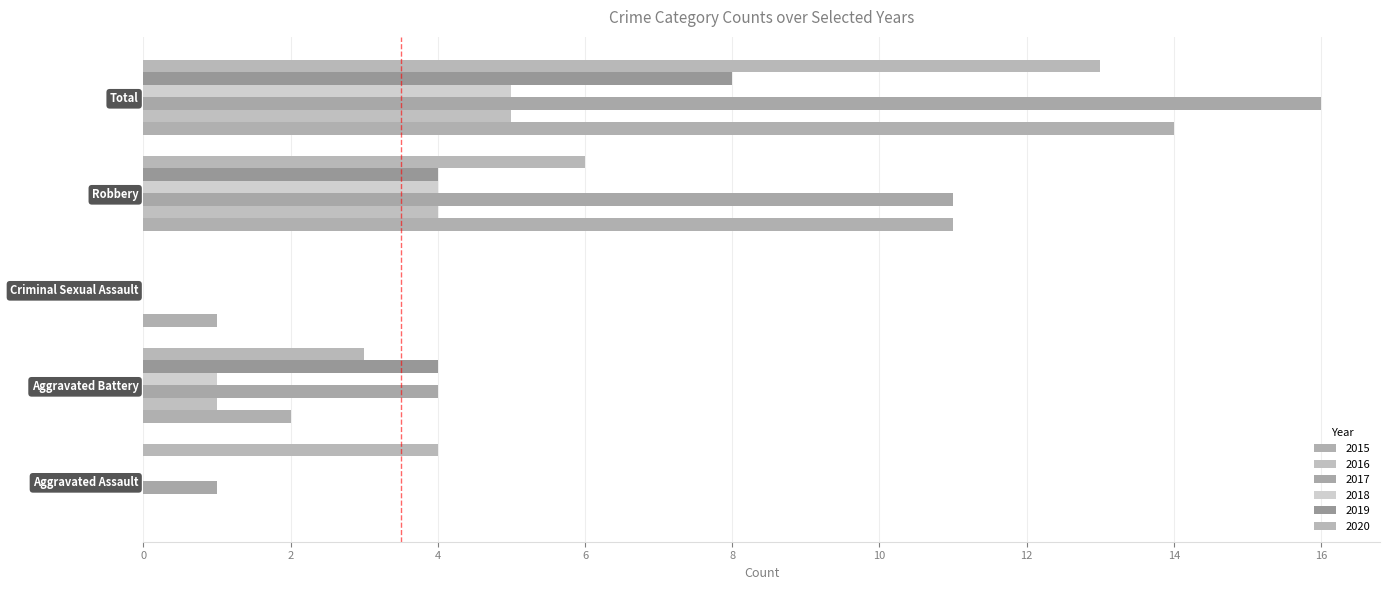

Reading right to left, extract all data points from this chart.

2015: Total=14	Robbery=11	Criminal Sexual Assault=1	Aggravated Battery=2	Aggravated Assault=0
2016: Total=5	Robbery=4	Criminal Sexual Assault=0	Aggravated Battery=1	Aggravated Assault=0
2017: Total=16	Robbery=11	Criminal Sexual Assault=0	Aggravated Battery=4	Aggravated Assault=1
2018: Total=5	Robbery=4	Criminal Sexual Assault=0	Aggravated Battery=1	Aggravated Assault=0
2019: Total=8	Robbery=4	Criminal Sexual Assault=0	Aggravated Battery=4	Aggravated Assault=0
2020: Total=13	Robbery=6	Criminal Sexual Assault=0	Aggravated Battery=3	Aggravated Assault=4